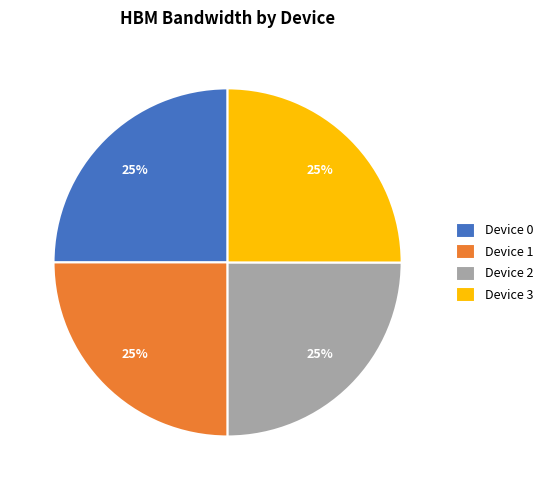

The Device 1 slice represents 17% of the pie. True or false?

False